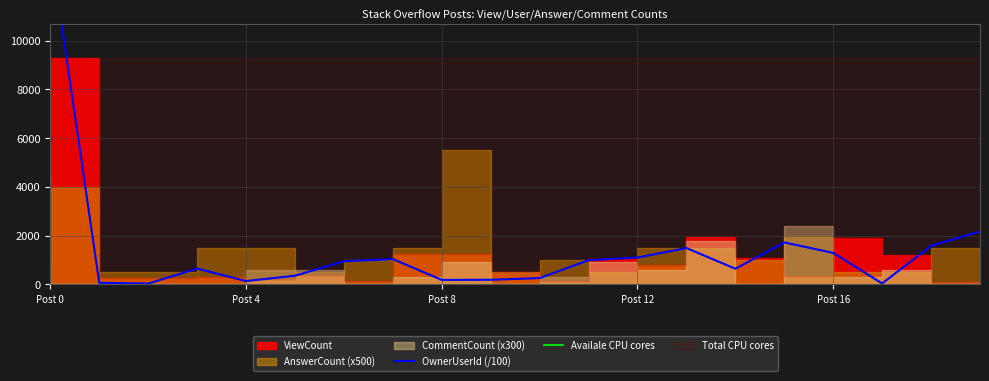

True or false: OwnerUserId (/100) has more than 2 interior local peaks.

True